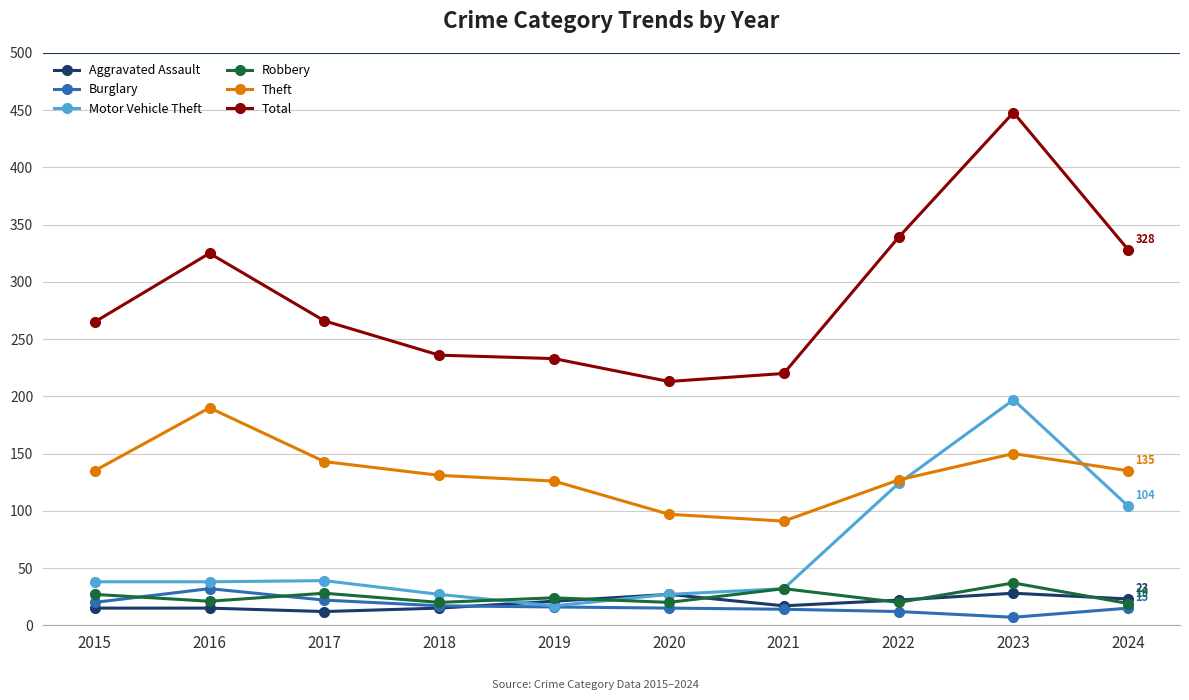

What is the sum of all Aggravated Assault values?

195